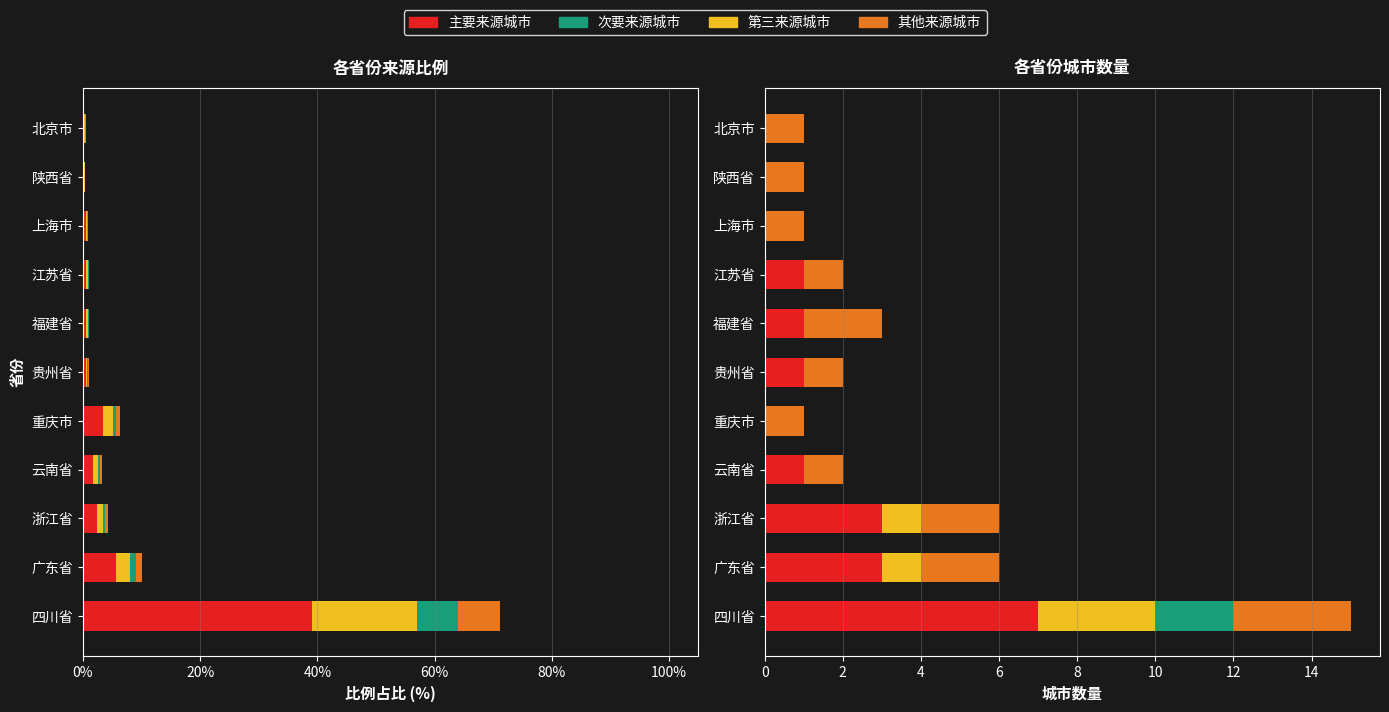

How many bars are there in total?

44